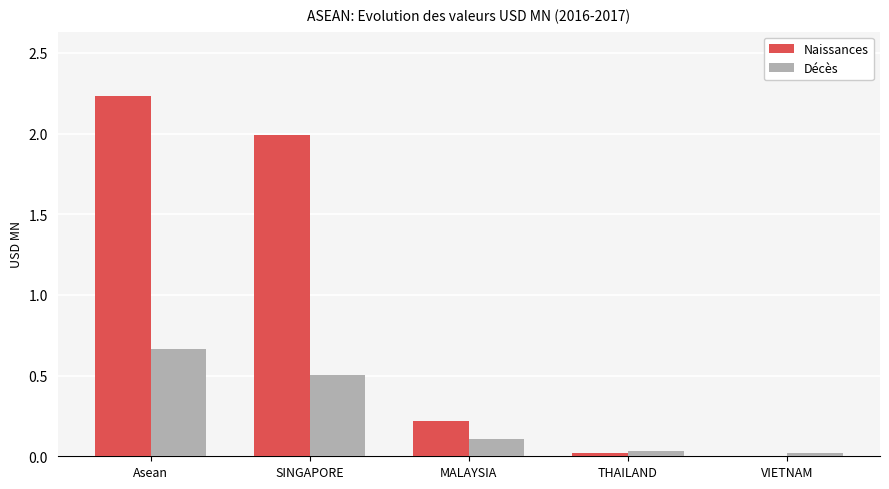

True or false: Naissances has a value of 0.0 at VIETNAM.

True